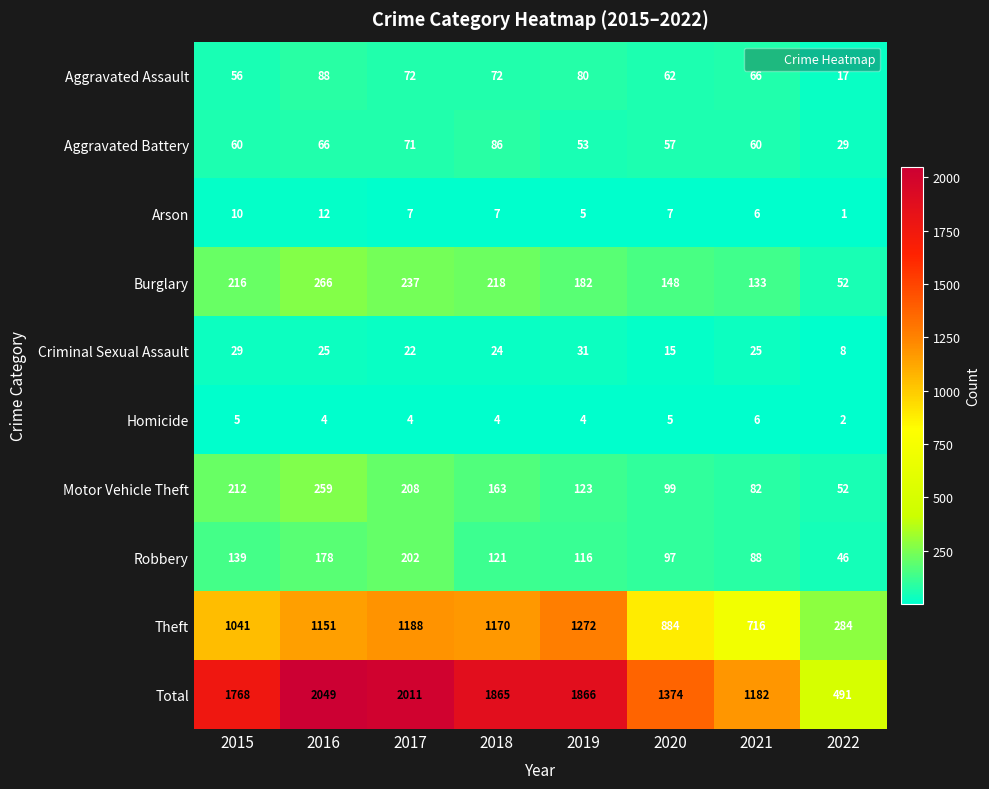

What is the highest value of the Criminal Sexual Assault series?

31